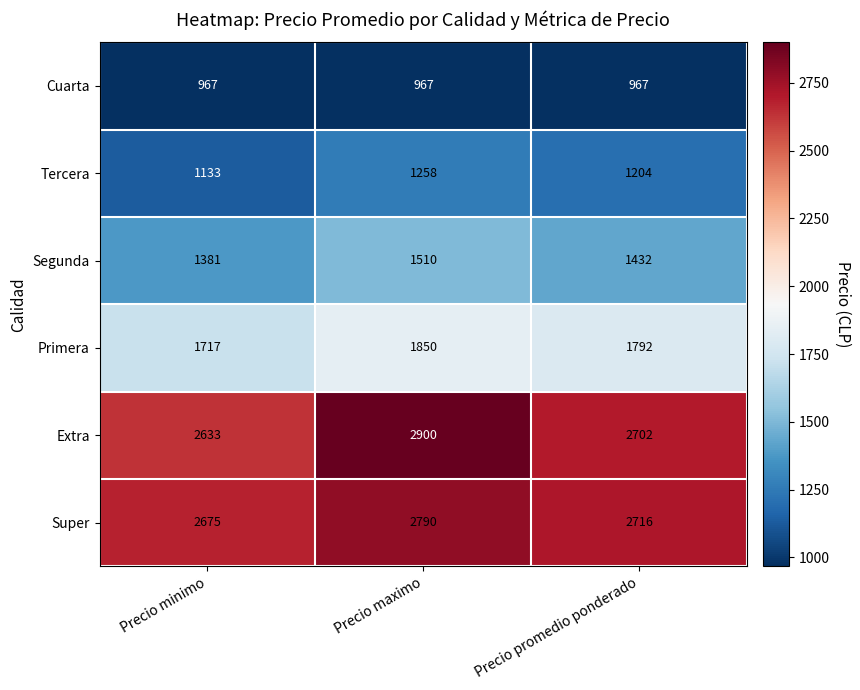

How many series are shown in this chart?

6